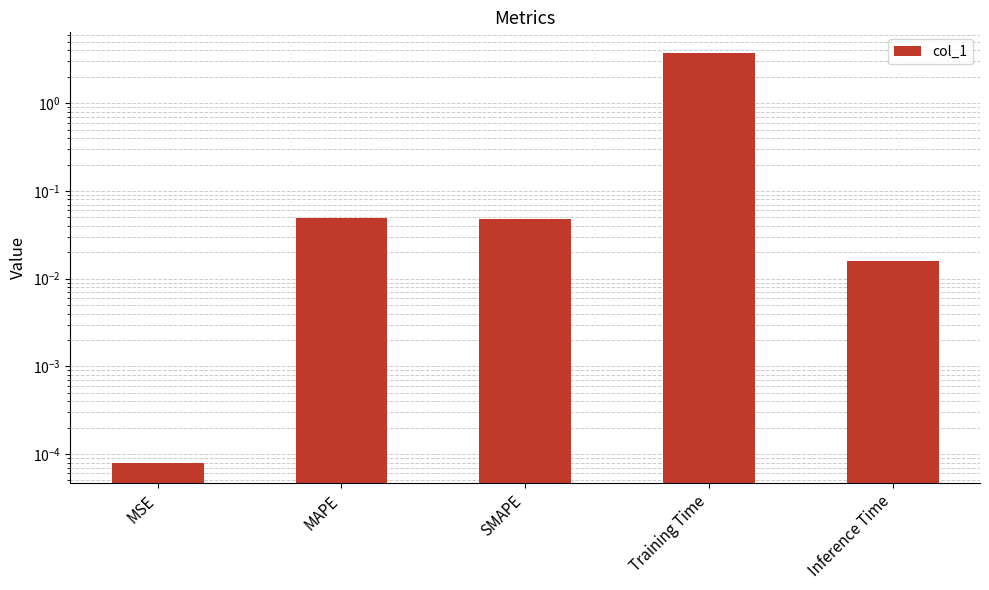

Rank the categories by value from lowest to highest.

MSE, Inference Time, SMAPE, MAPE, Training Time